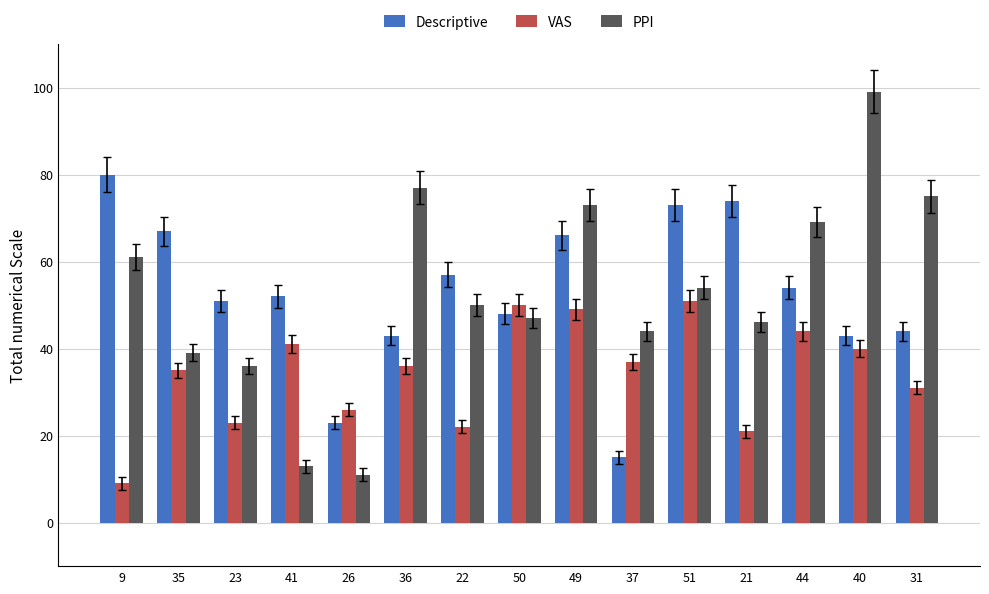

What is the spread (max minus min) of values at 9?

71